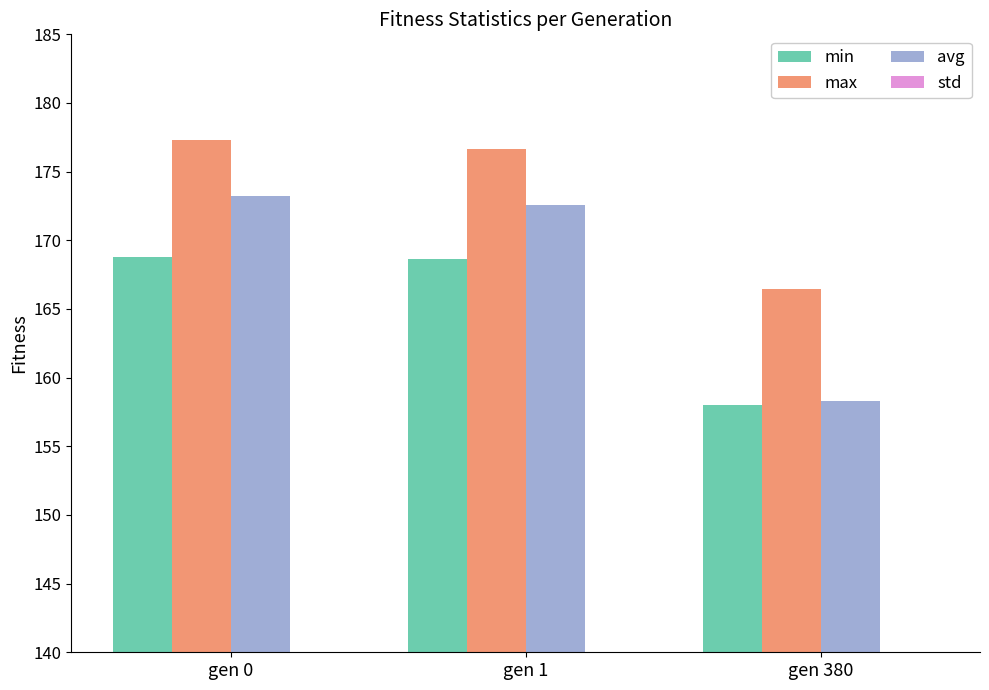

Is it true that std equals 0.4 at gen 380?

False